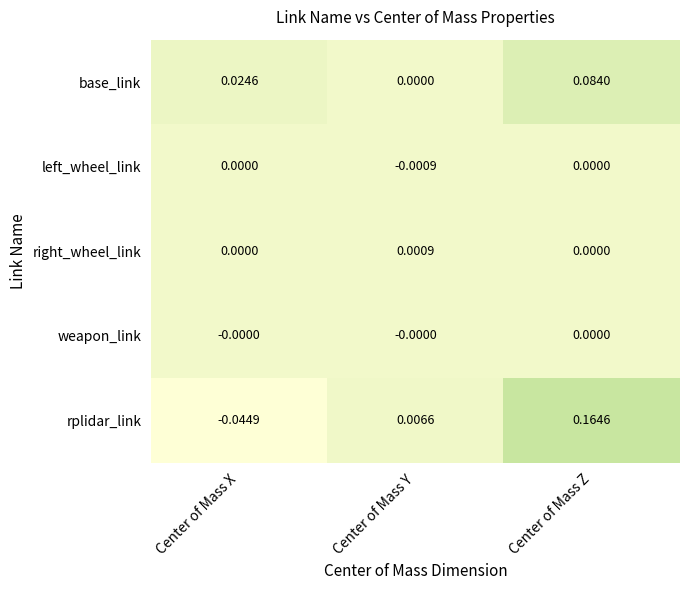

At which category does the chart reach its minimum across all series?

Center of Mass X